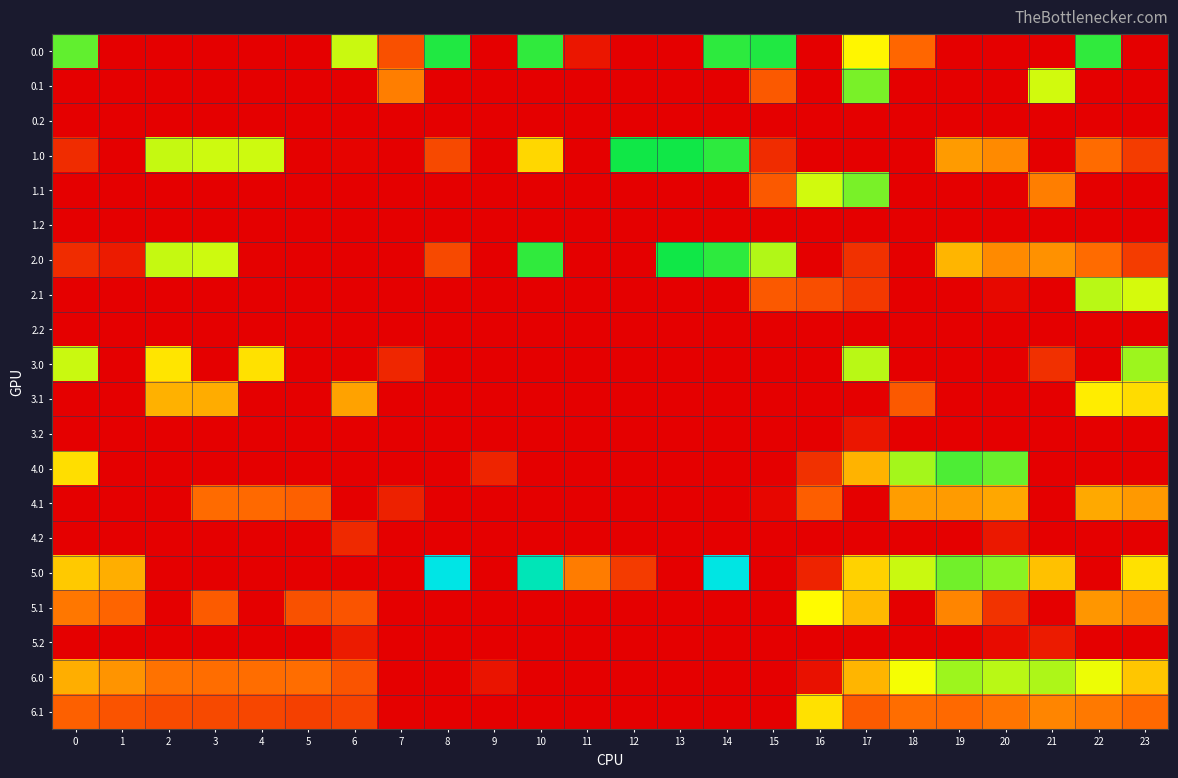

Which series has the widest spread of values?

5.0